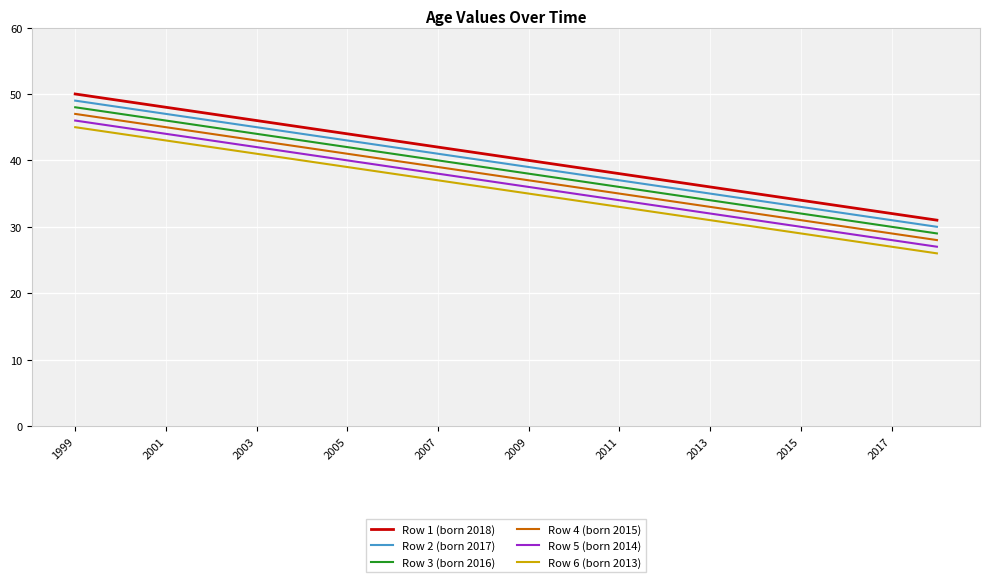

What is the greatest value displayed?

50